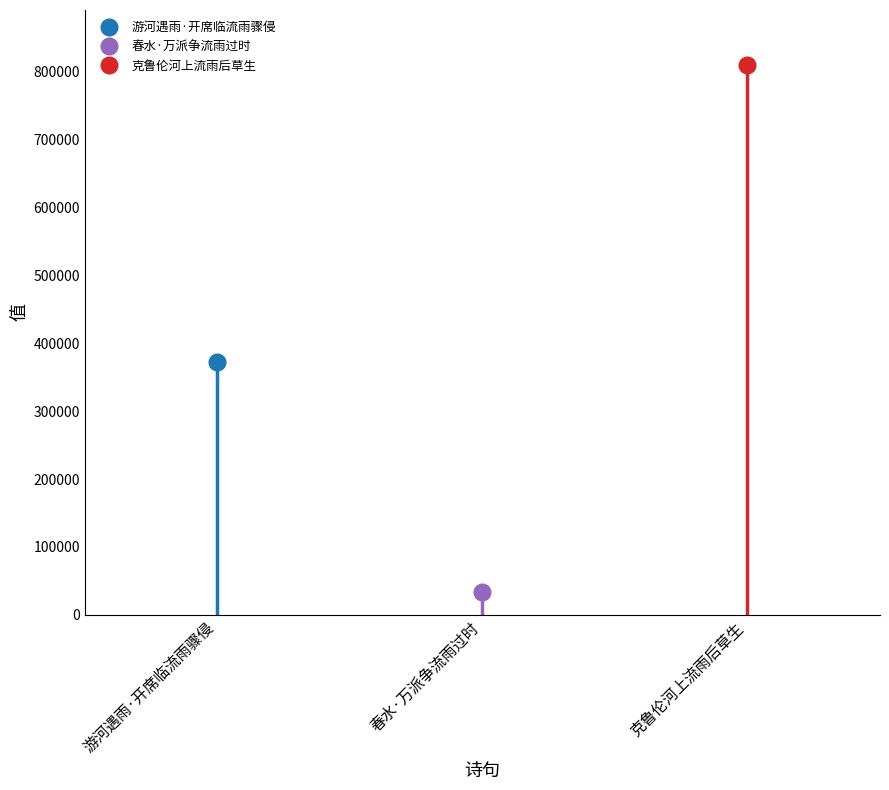

At which label does the data first exceed 372876?

克鲁伦河上流雨后草生